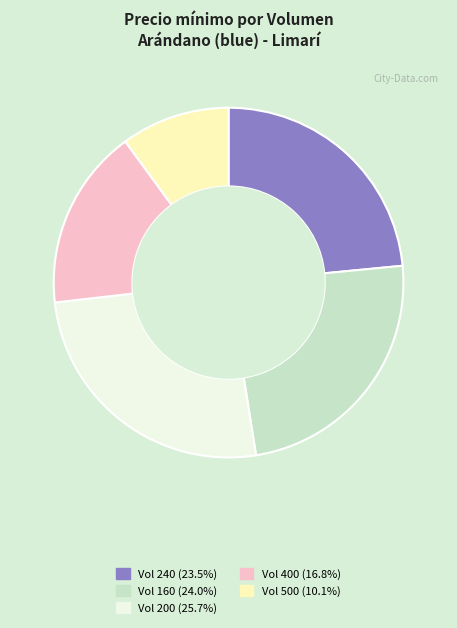

Does any single category account for the majority?

No